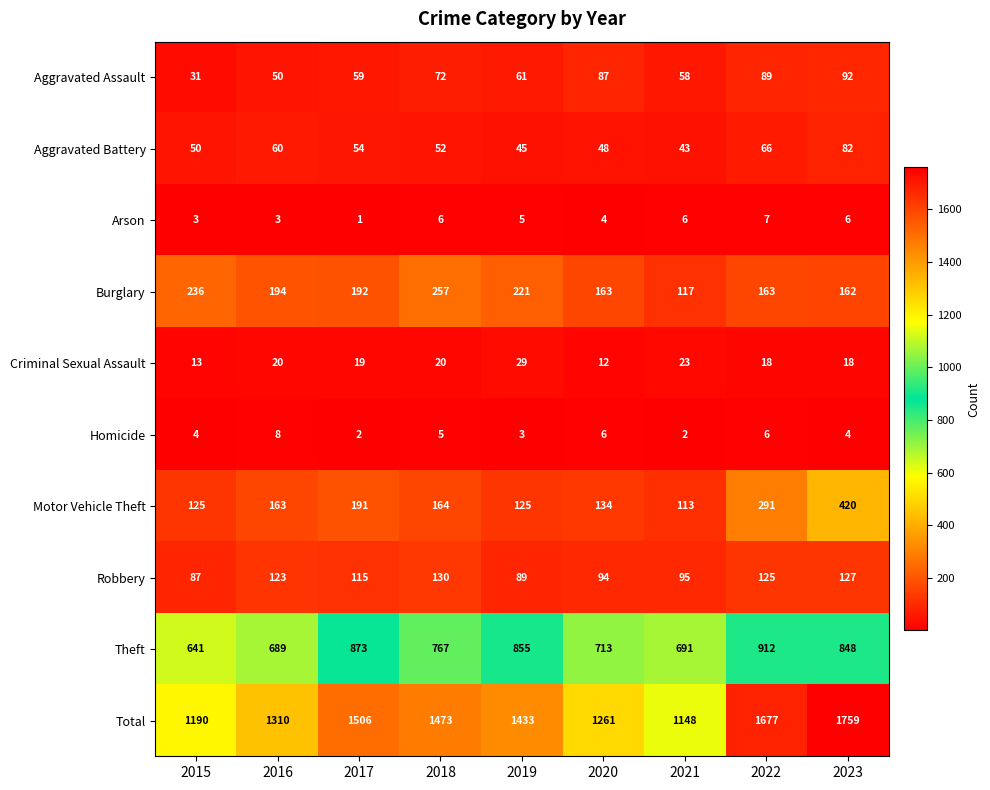

Is it true that Arson equals 4 at 2020?

True